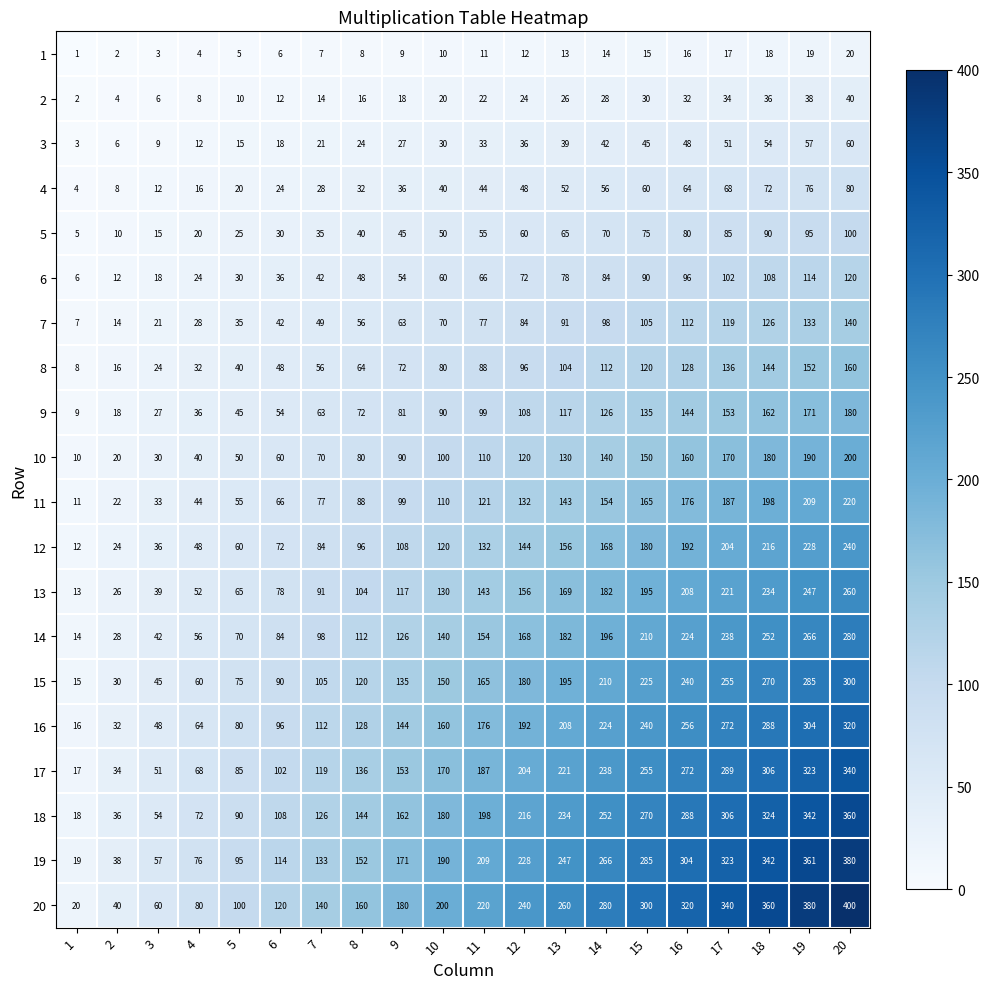

Read the 5 value at 7, to the nearest 5.

35